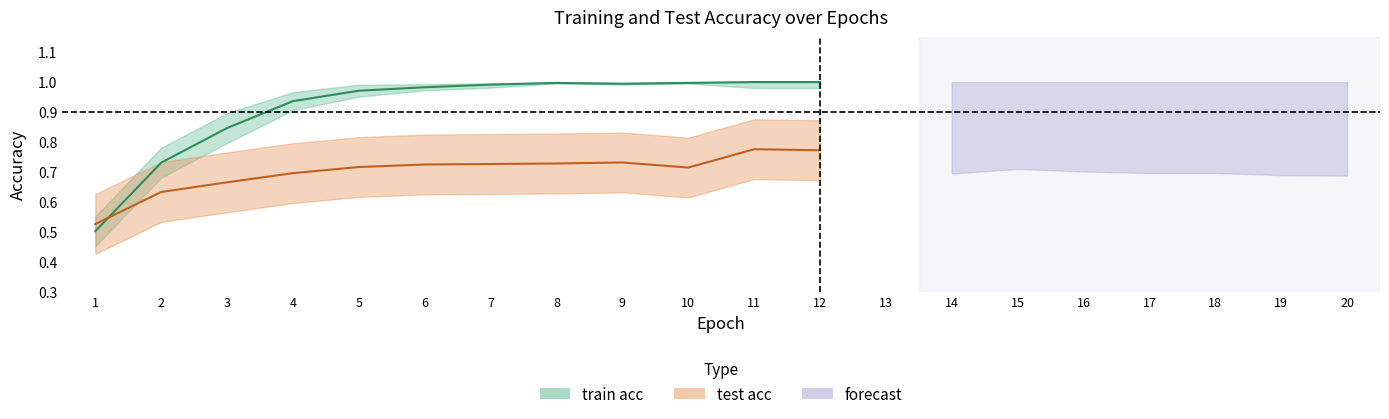

What is the difference between the highest and lowest values at 8?

0.4